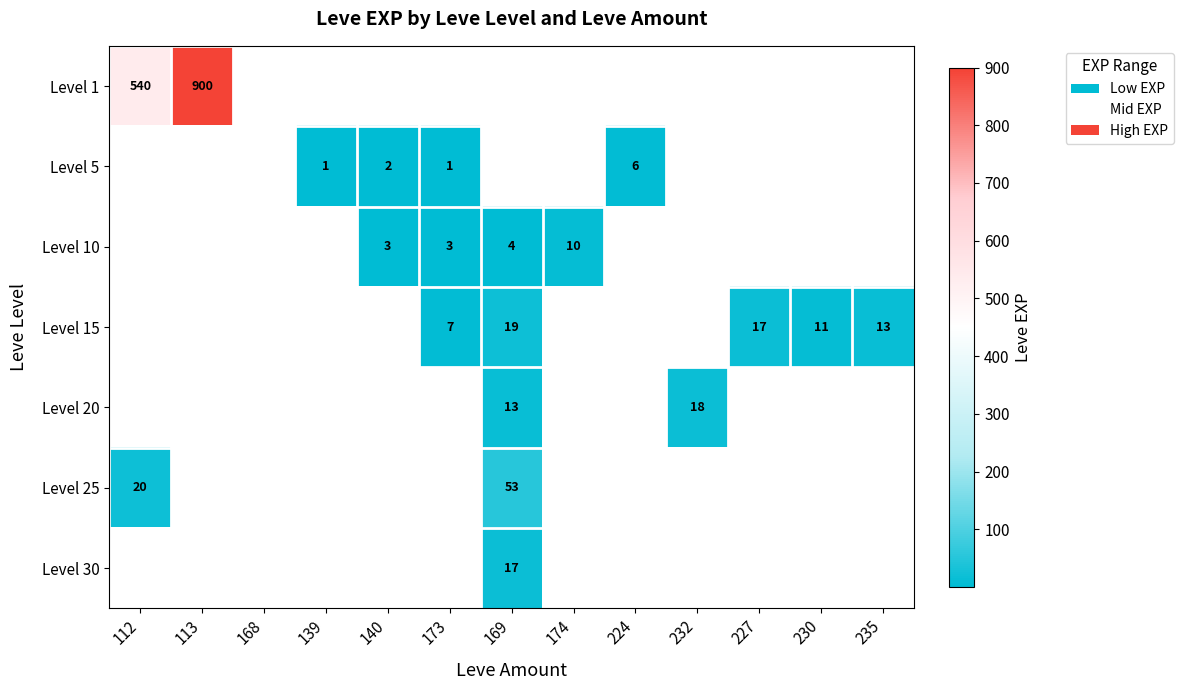

At how many categories does at least one series exceed 8?

8